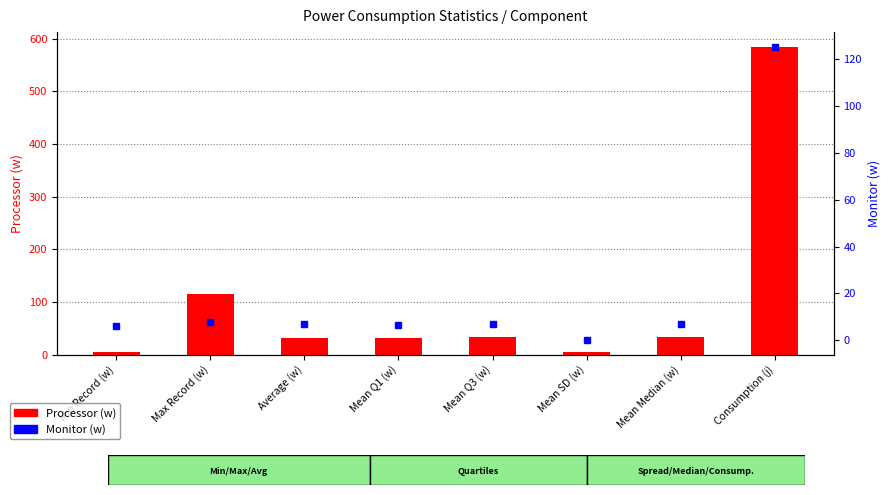

The value of Monitor (w) at Max Record (w) is 3.8. True or false?

False